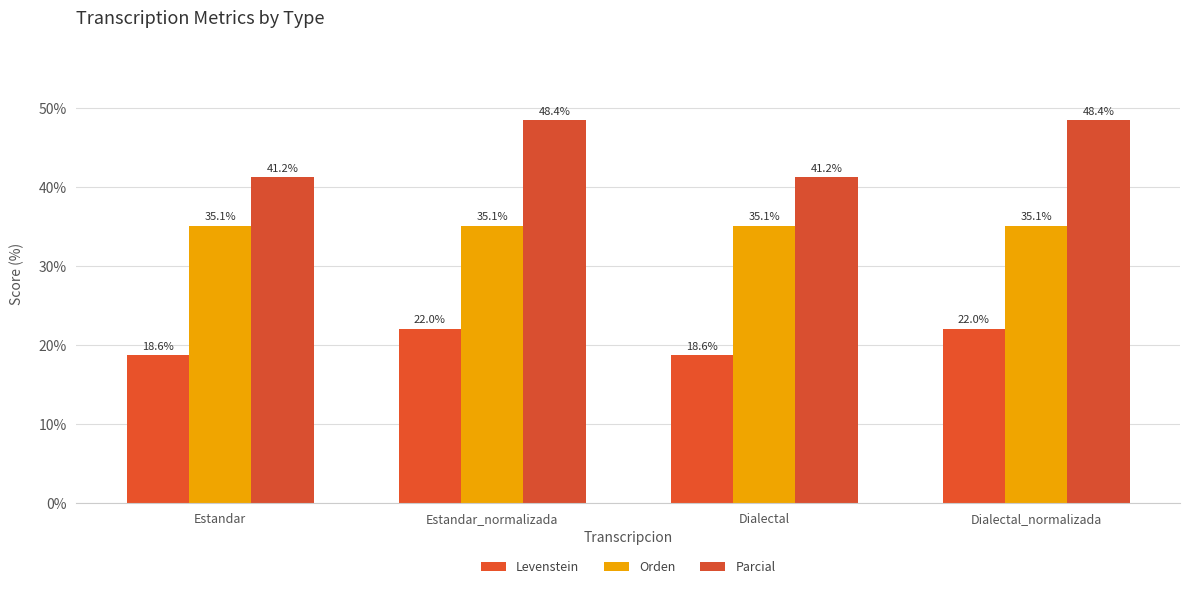

What is the difference between the second highest and minimum values in the Parcial series?

7.2